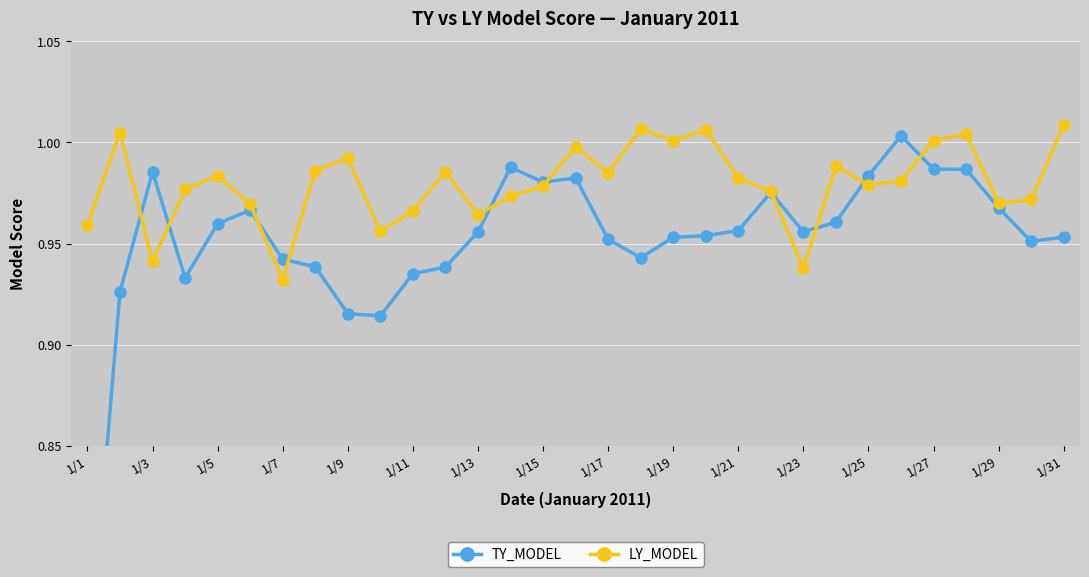

What is the difference between the second highest and second lowest values in the TY_MODEL series?

0.1